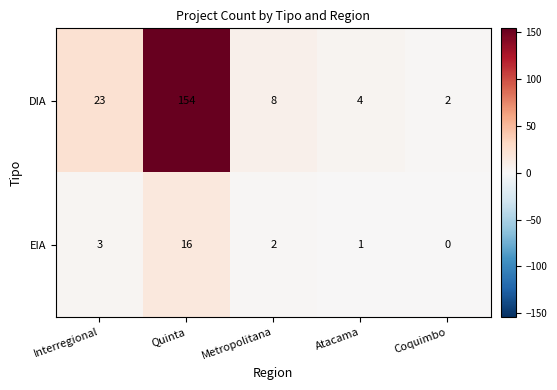

Reading left to right, extract all data points from this chart.

DIA: 23	154	8	4	2
EIA: 3	16	2	1	0